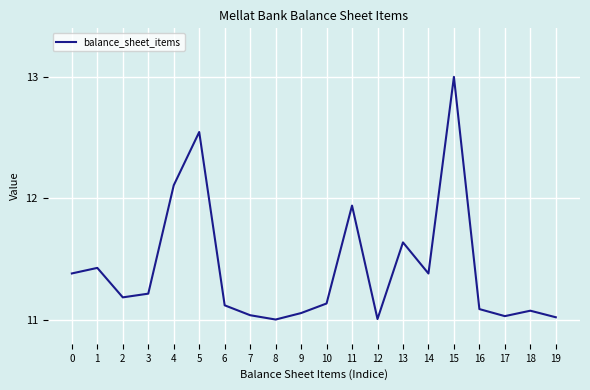

Which has a higher value, 4 or 3?

4